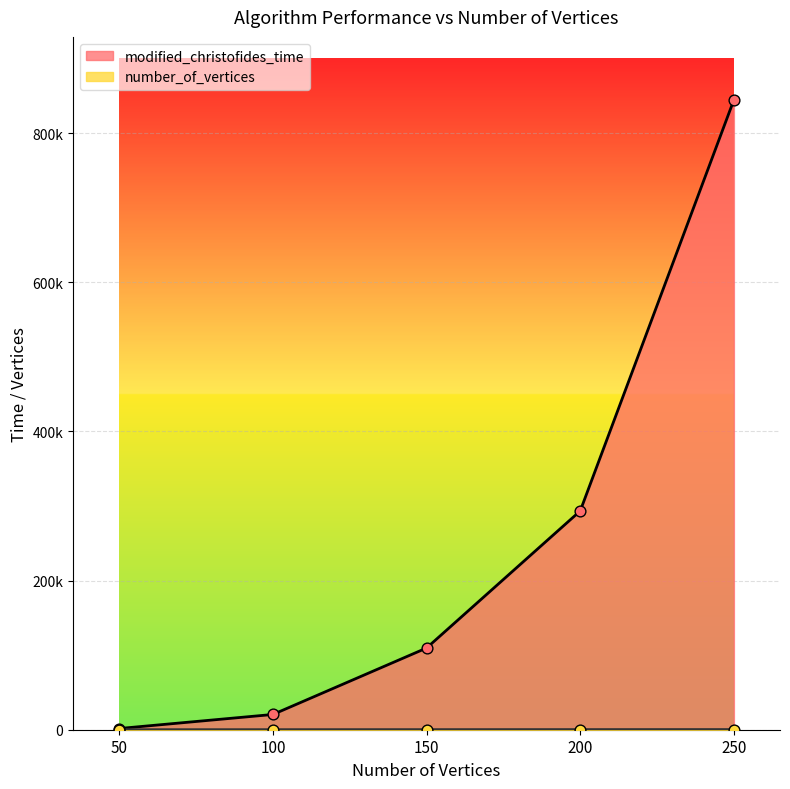

Which series reaches the minimum Y coordinate?

number_of_vertices